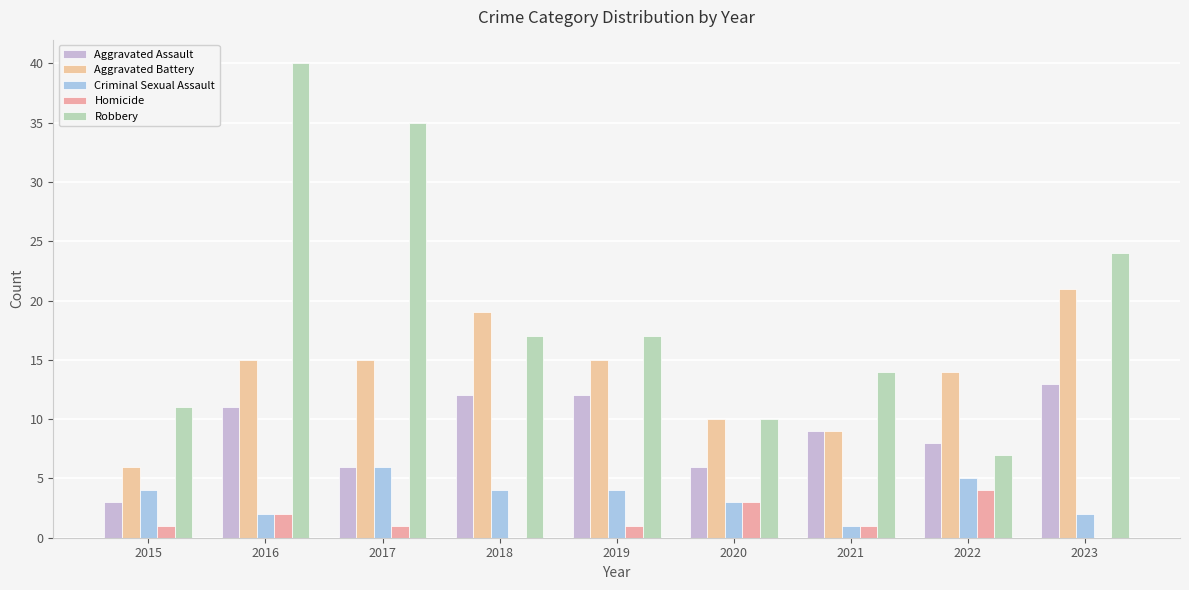

What is the sum of all Homicide values?

13